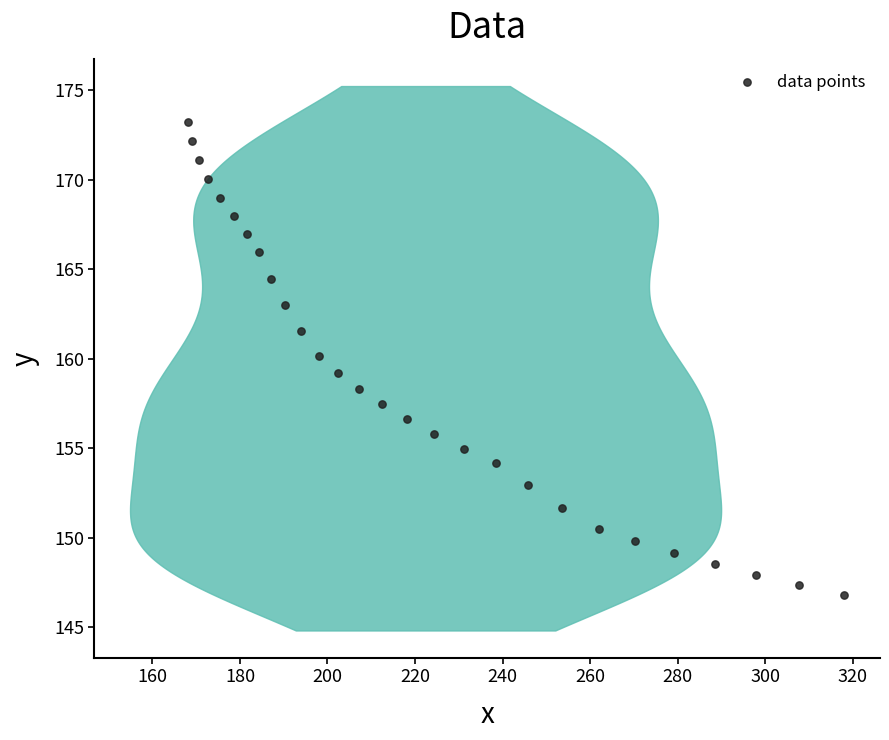

What is the range of X values (max minus min)?

150.1